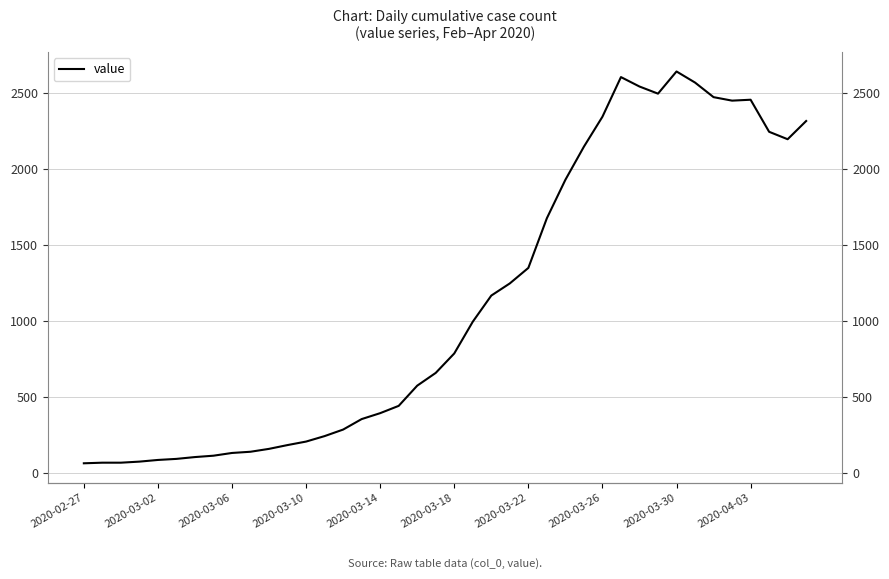

Approximately how many times larger is the value at 14 compared to 26?

0.1